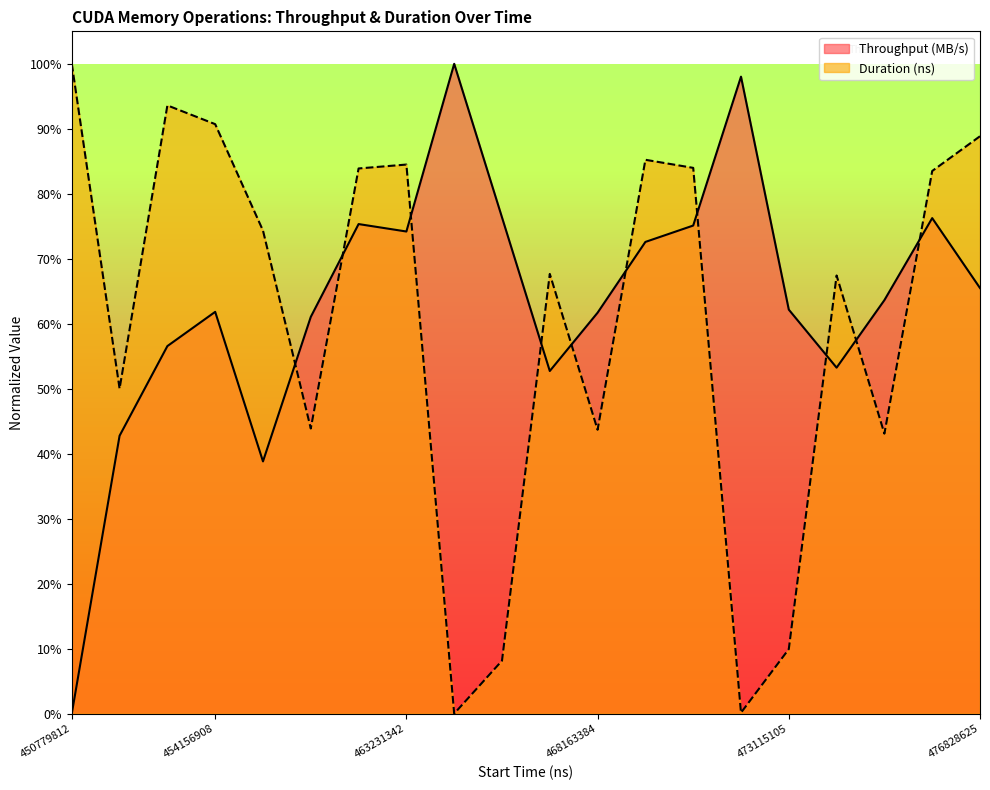

True or false: Duration (ns) has more than 1 interior local peaks.

True